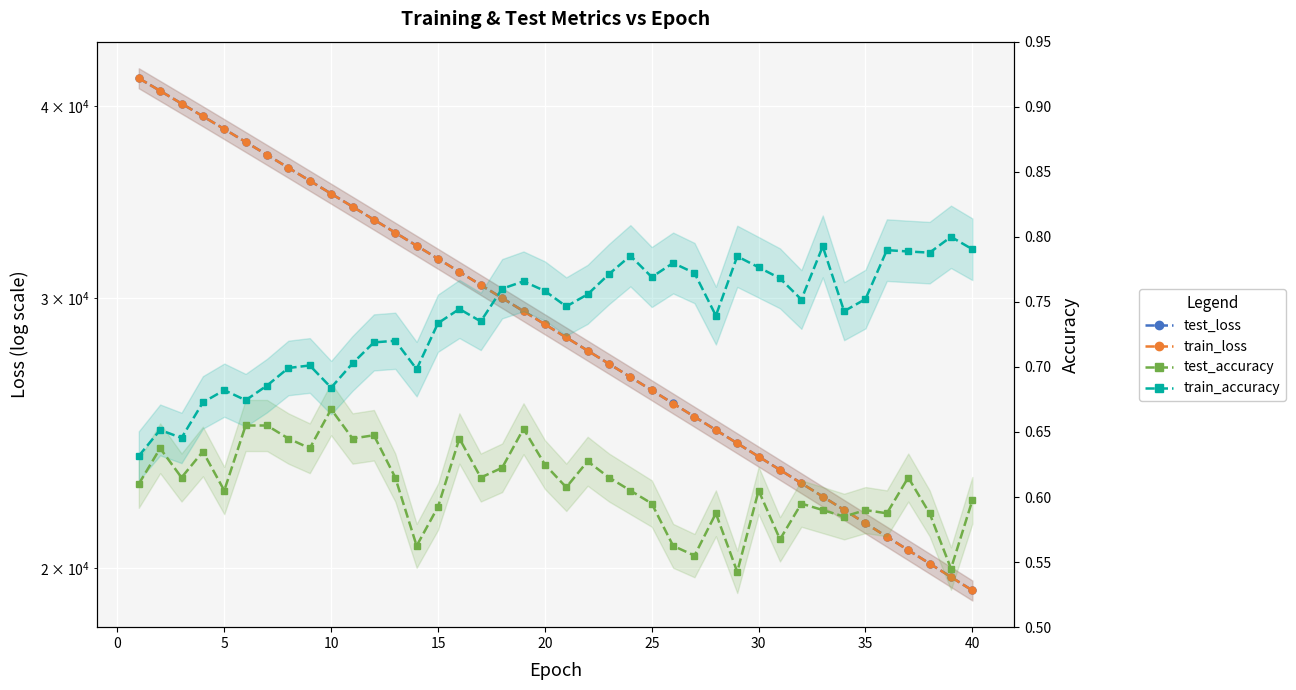

How many data points in train_loss are less than 28835?

20